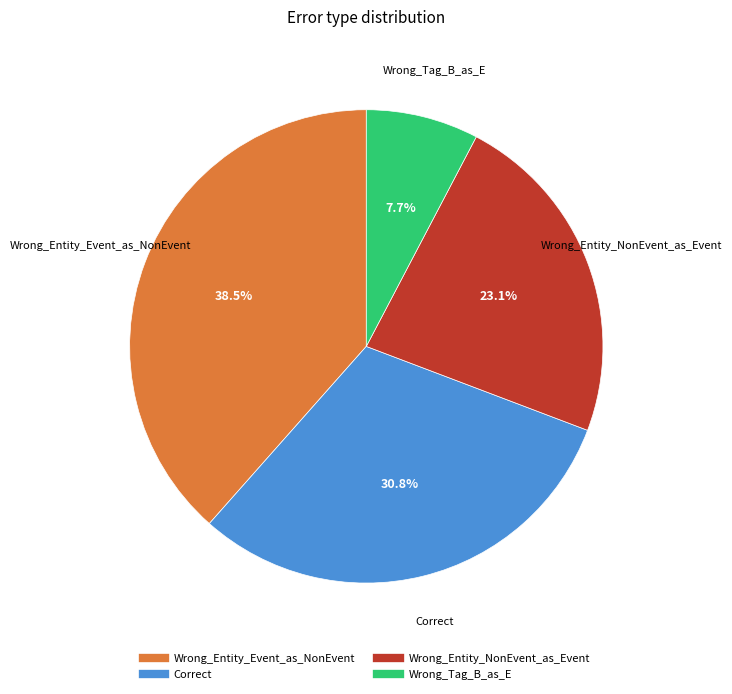

What is the largest slice in the pie chart?

Wrong_Entity_Event_as_NonEvent